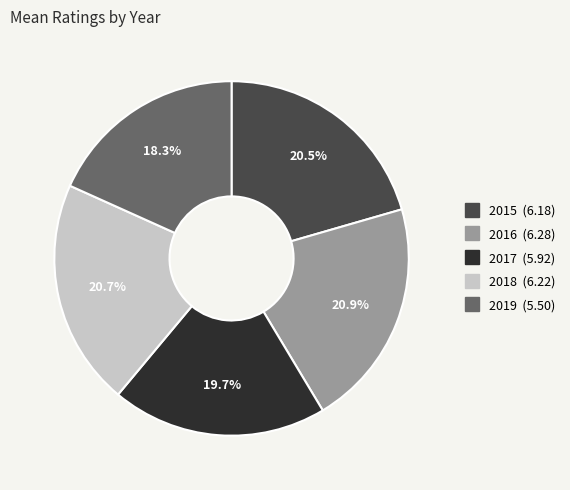

Which slice is the smallest?

2019